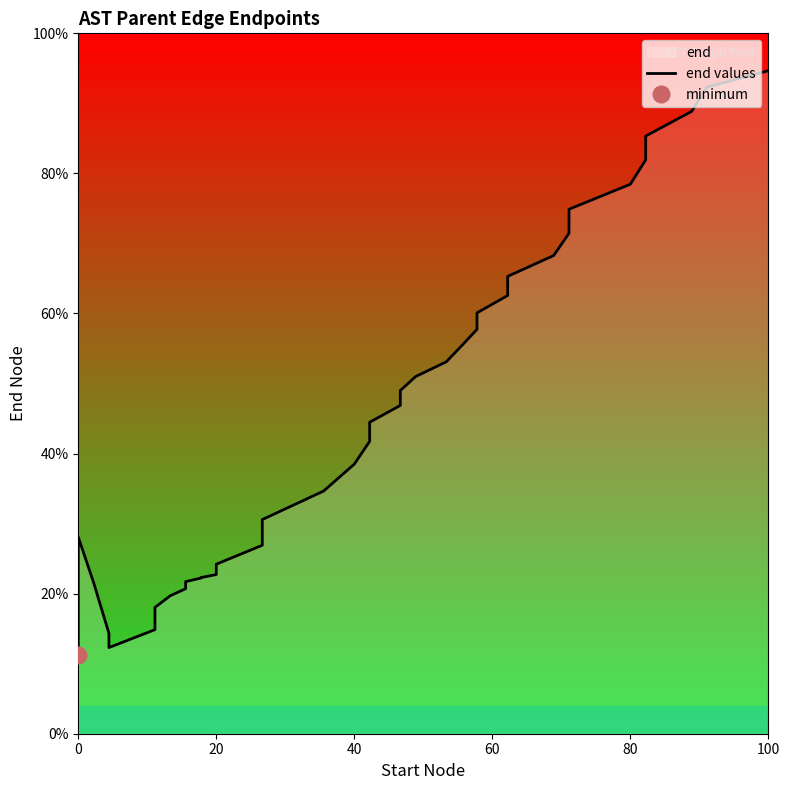

How many distinct data groups are displayed?

1